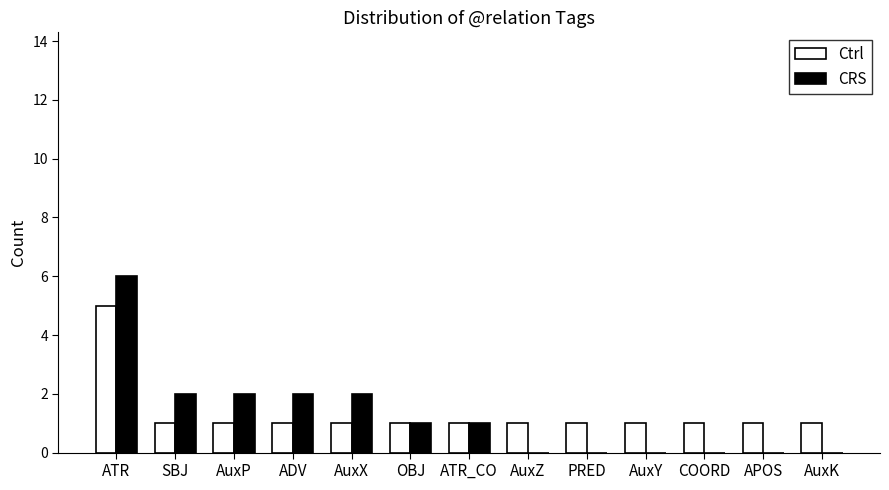

Reading right to left, extract all data points from this chart.

Ctrl: AuxK=1	APOS=1	COORD=1	AuxY=1	PRED=1	AuxZ=1	ATR_CO=1	OBJ=1	AuxX=1	ADV=1	AuxP=1	SBJ=1	ATR=5
CRS: AuxK=0	APOS=0	COORD=0	AuxY=0	PRED=0	AuxZ=0	ATR_CO=1	OBJ=1	AuxX=2	ADV=2	AuxP=2	SBJ=2	ATR=6